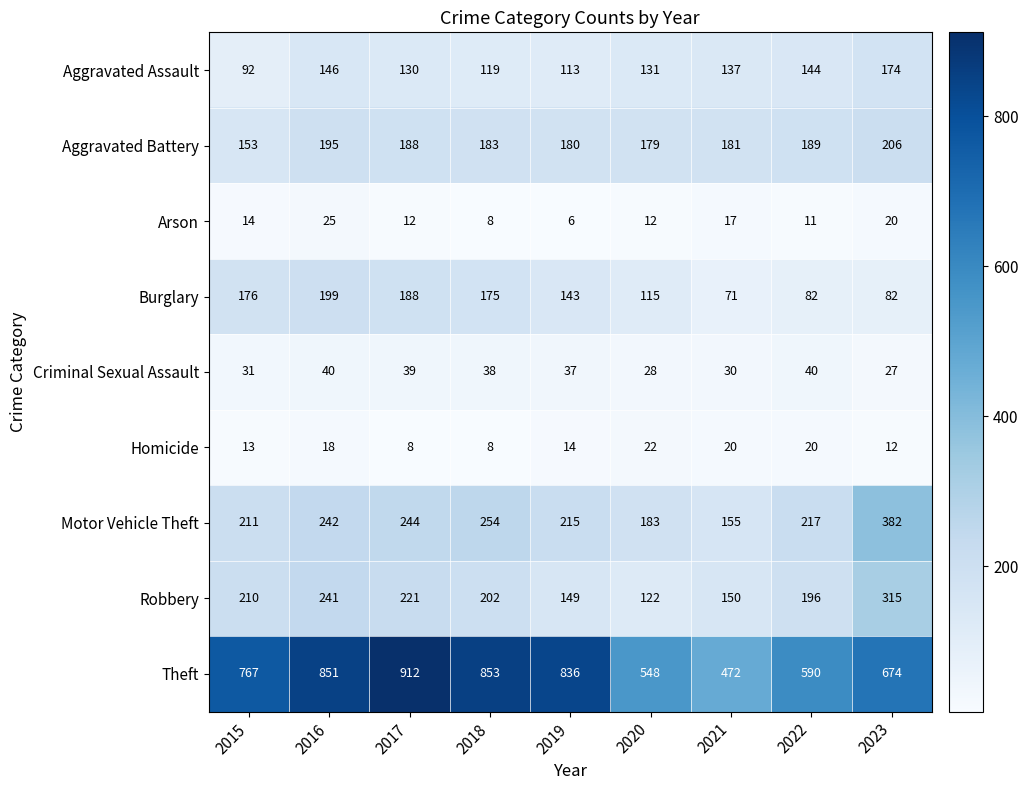

How many data points does each series have?

9